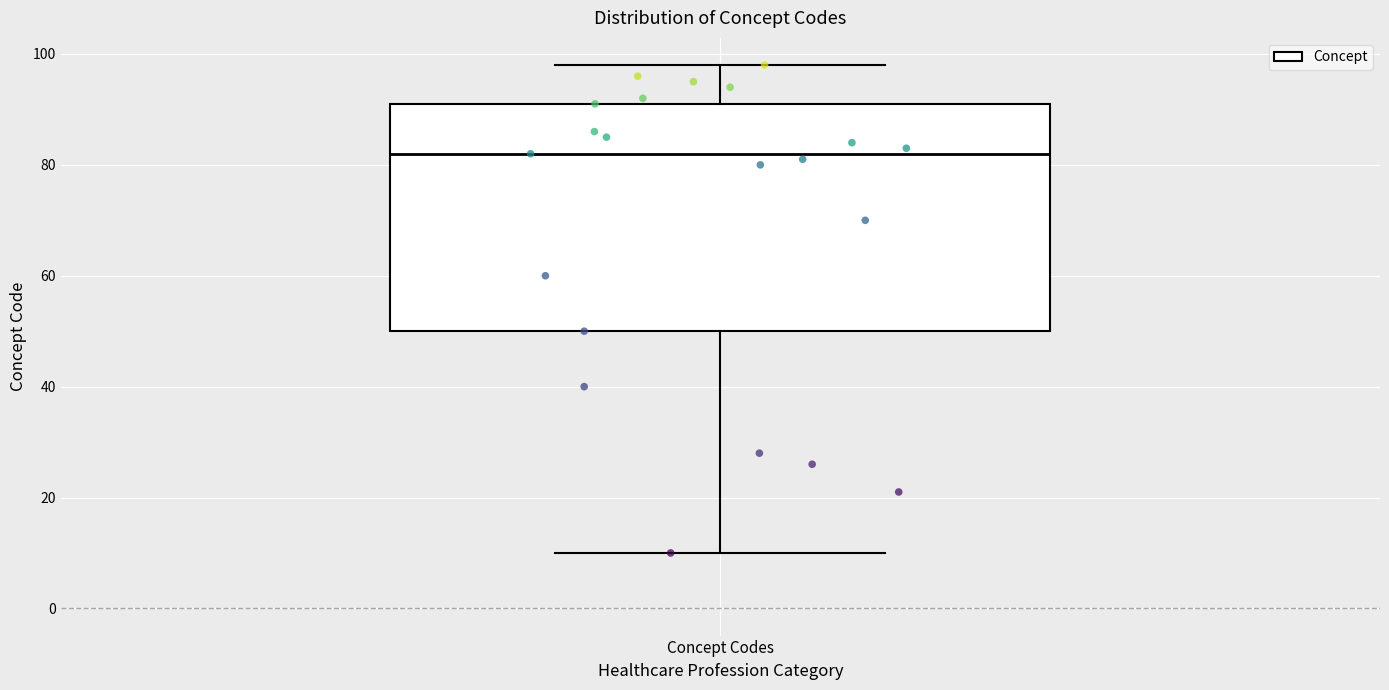

Where is the upper edge of the box for Concept Codes on the y-axis? The values are not printed on the chart, so give them approximately, as read against the axis.

92